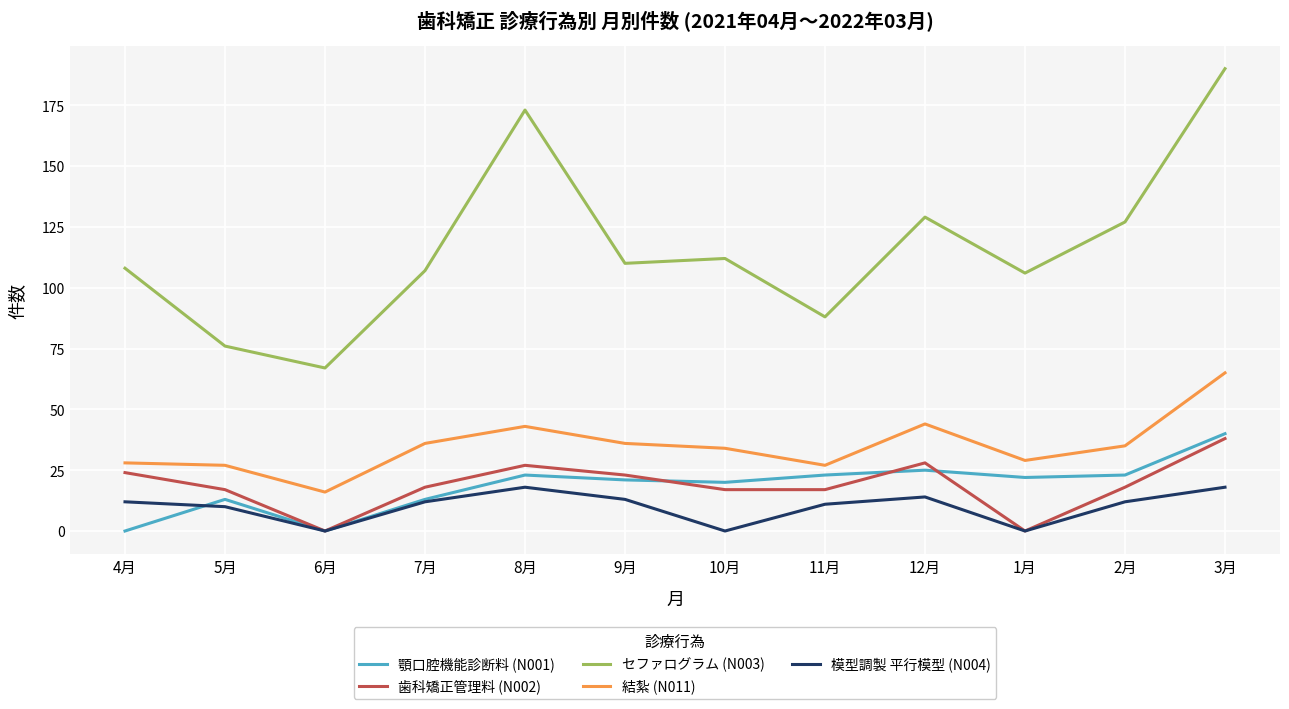

Is it true that 模型調製 平行模型 (N004) equals 12 at 4月?

True